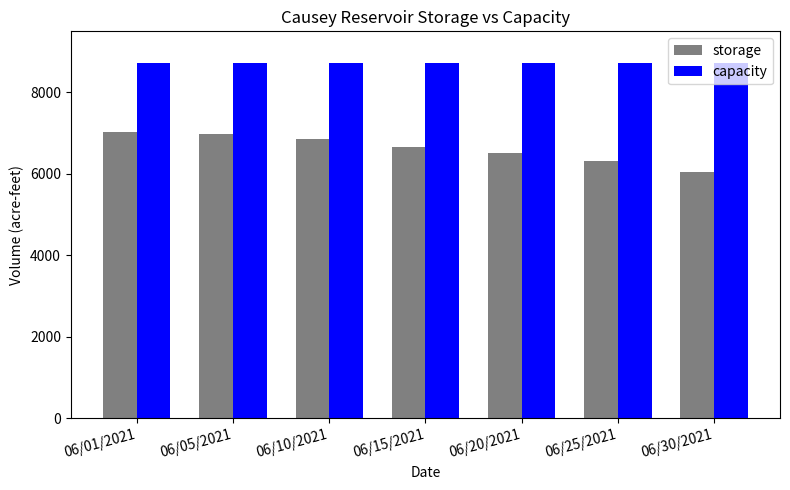

What value does the capacity series have at 06/15/2021?

8730